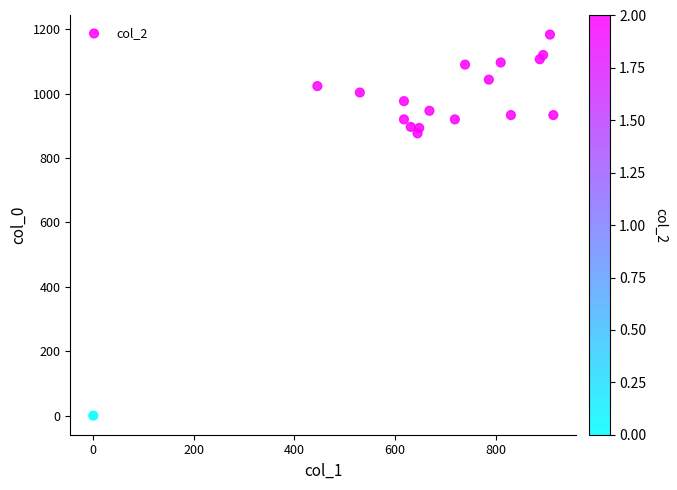

What is the range of Y values (max minus min)?

1183.3